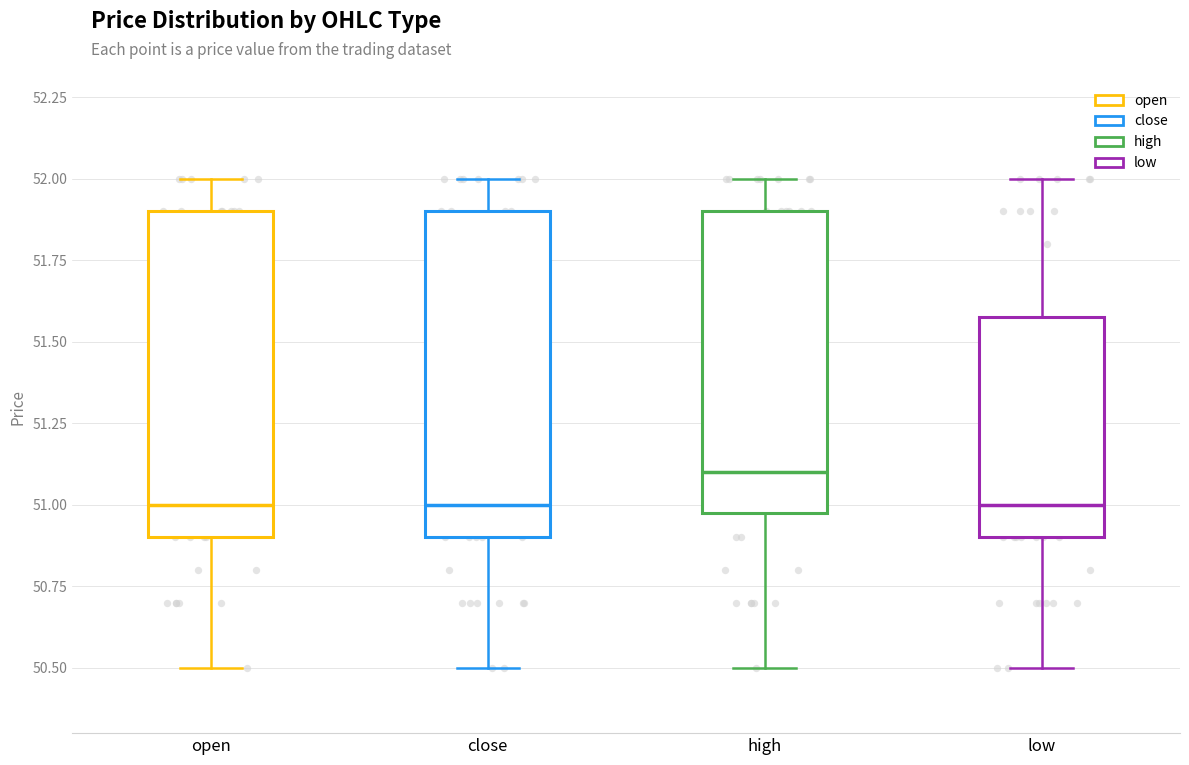

Which box's median line is the highest?

high